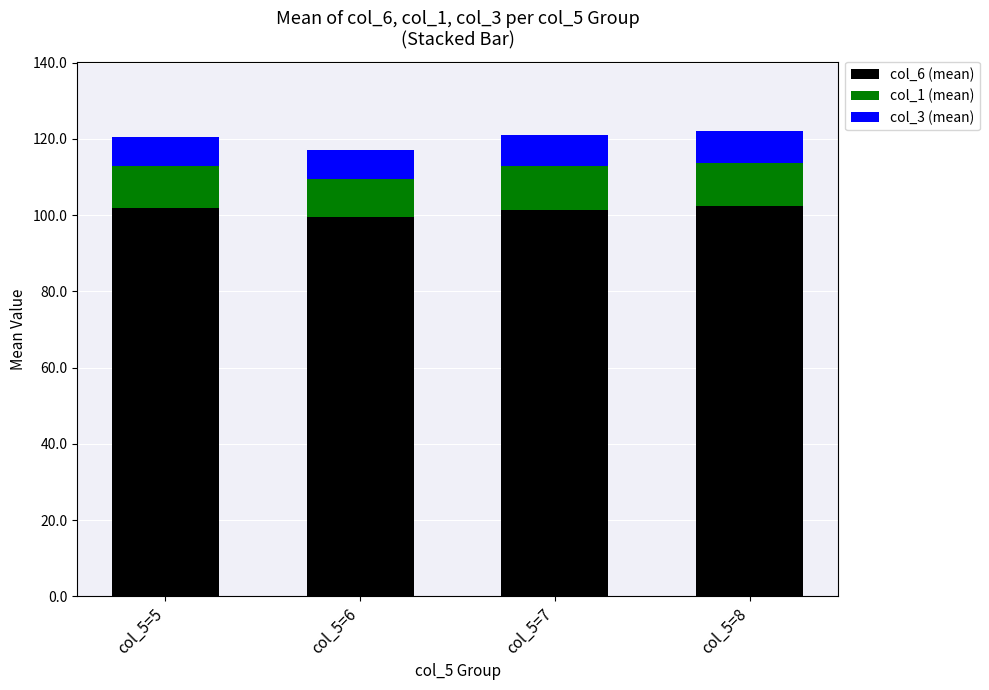

What is the value of the col_6 (mean) bar at the 4th from the left?

102.5